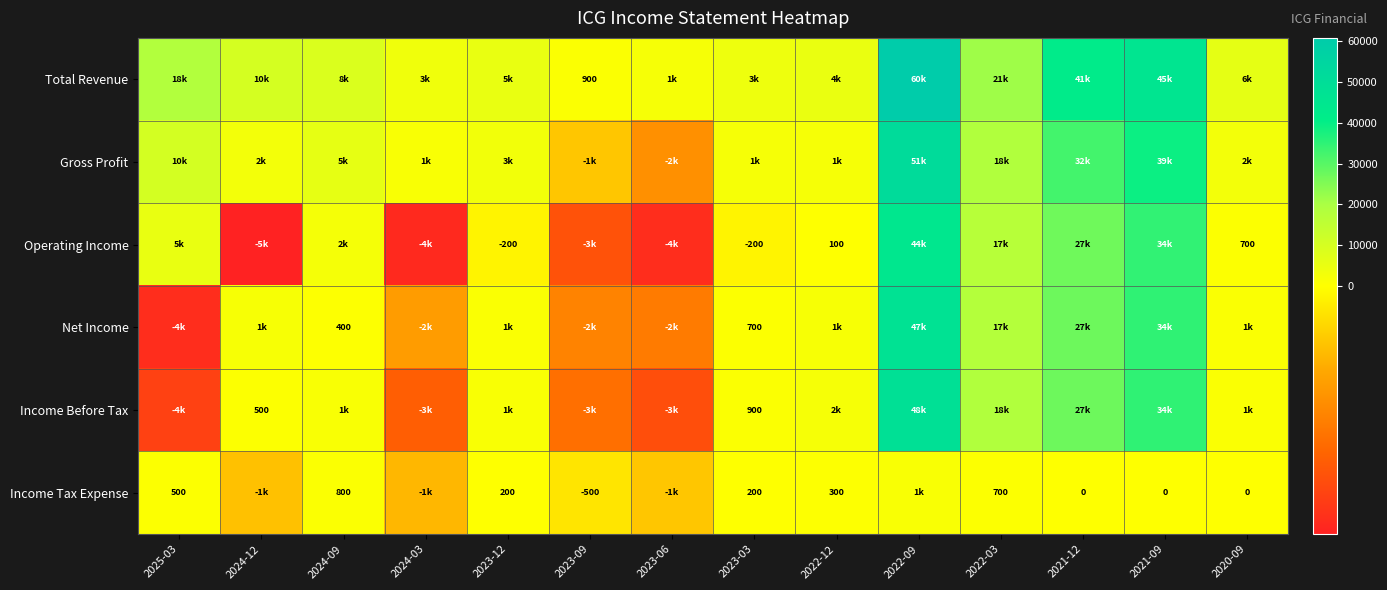

At how many categories does at least one series exceed 48340?

1